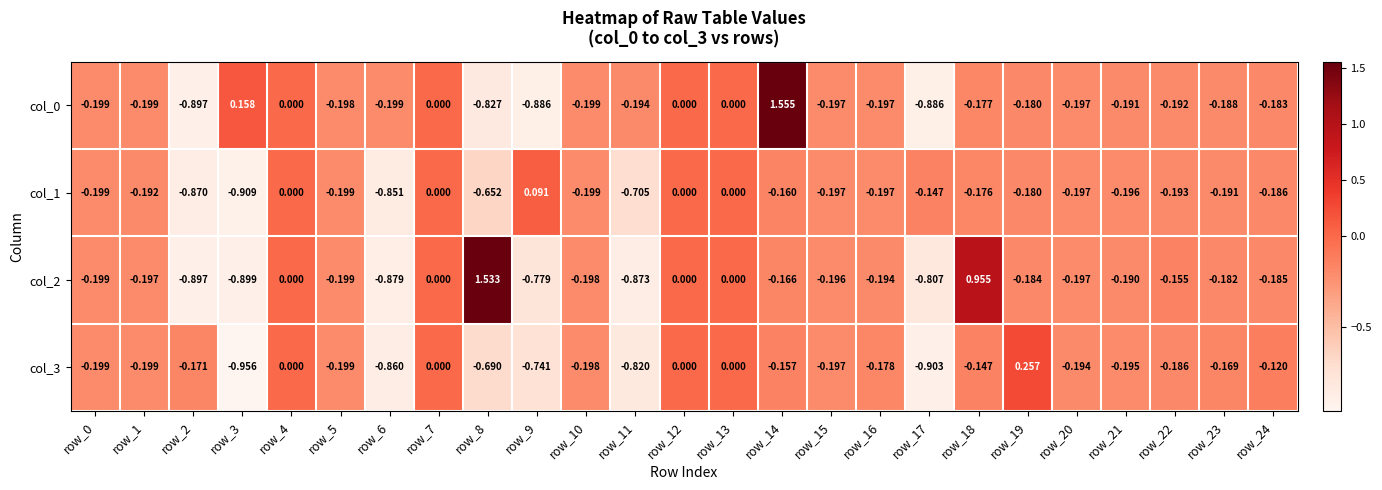

Is the value of col_1 at row_18 greater than the value of col_0 at row_23?

Yes